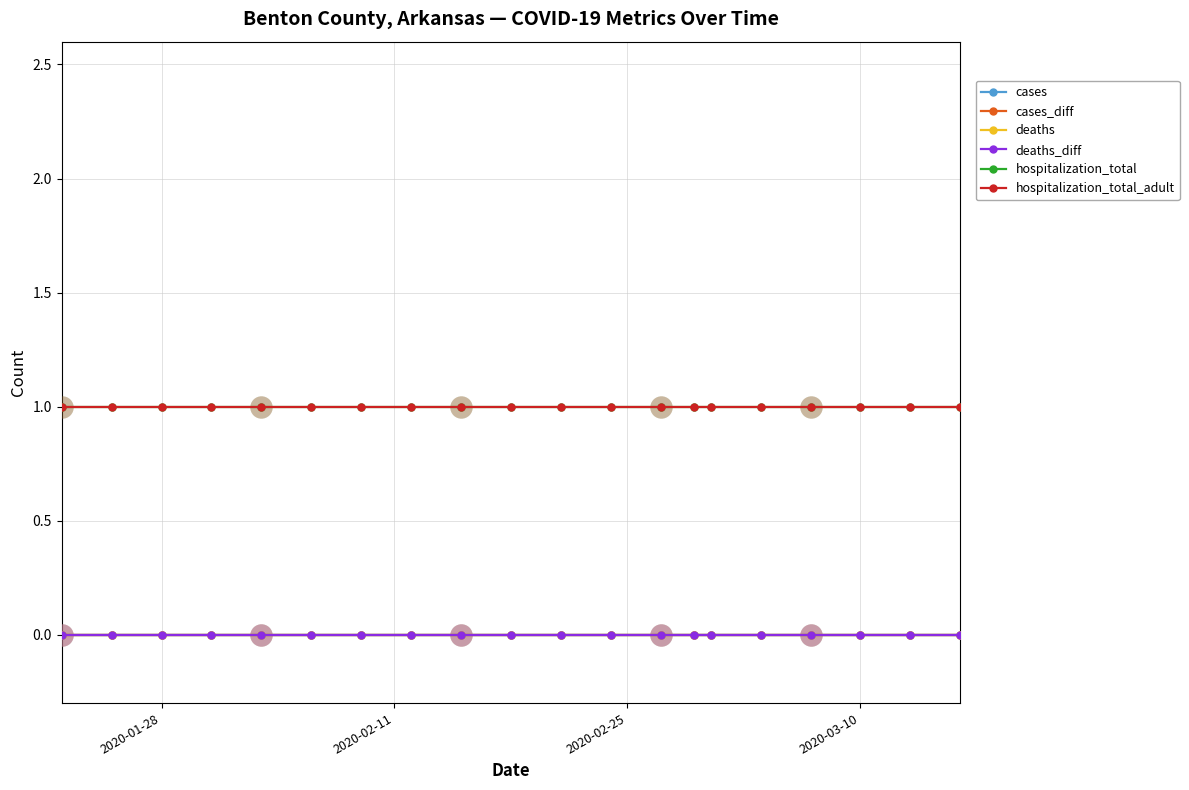

Does the chart have visible grid lines?

Yes